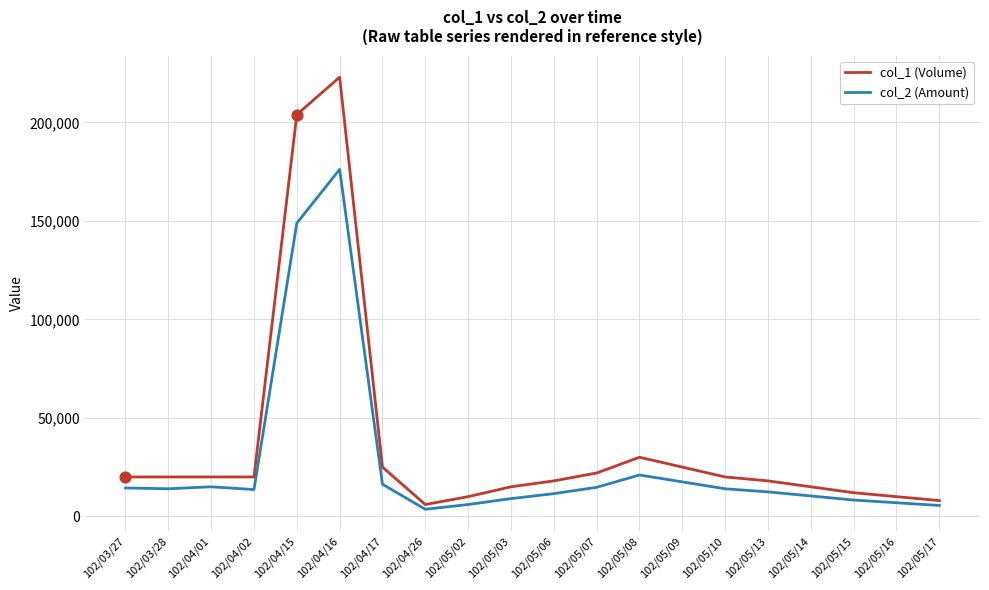

Between 102/04/02 and 102/04/15, which series saw the biggest shift?

col_1 (Volume)